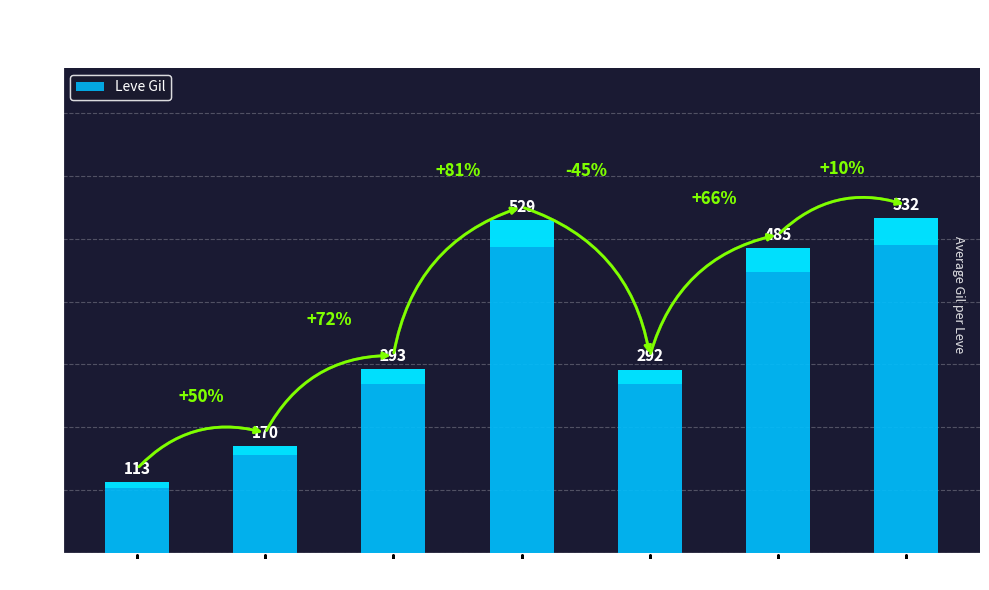

What is the value of the 5th bar from the left?

292